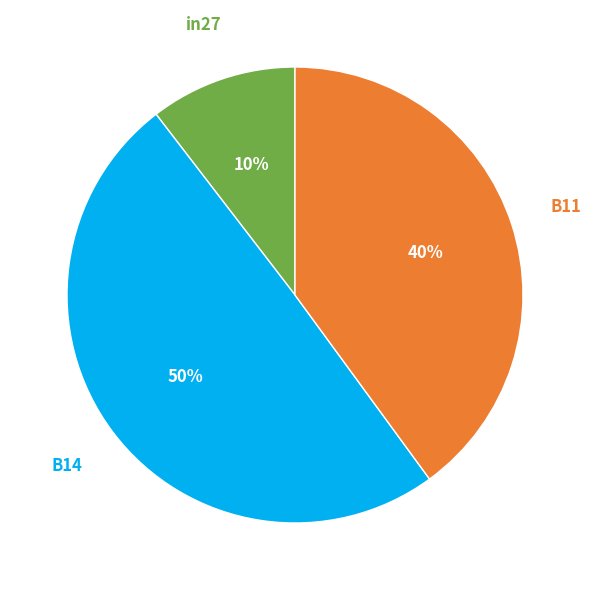

Combined, do B14 and in27 account for over 50%?

Yes